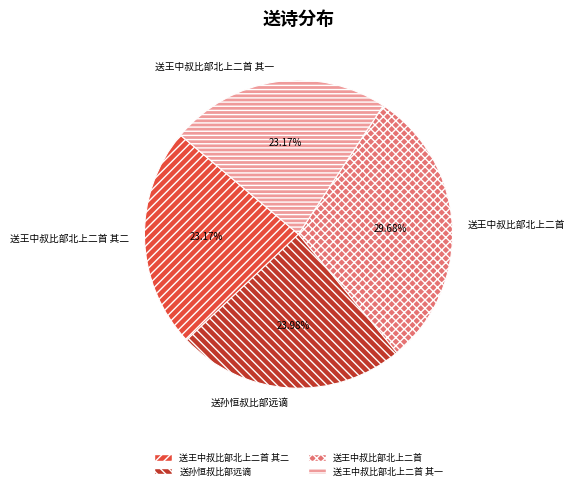

True or false: 送王中叔比部北上二首 其一 accounts for 33% of the total.

False